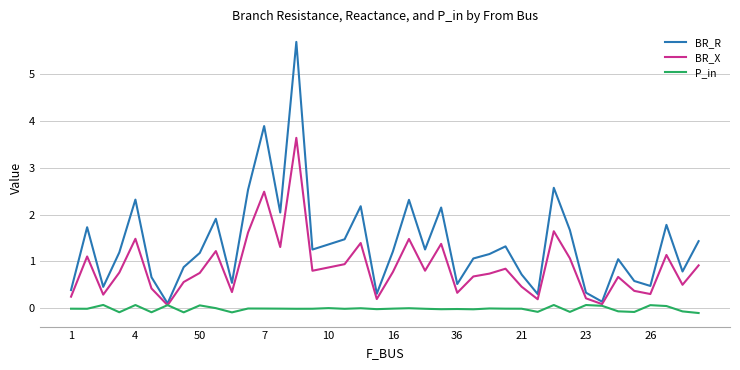

Which series has the widest spread of values?

BR_R